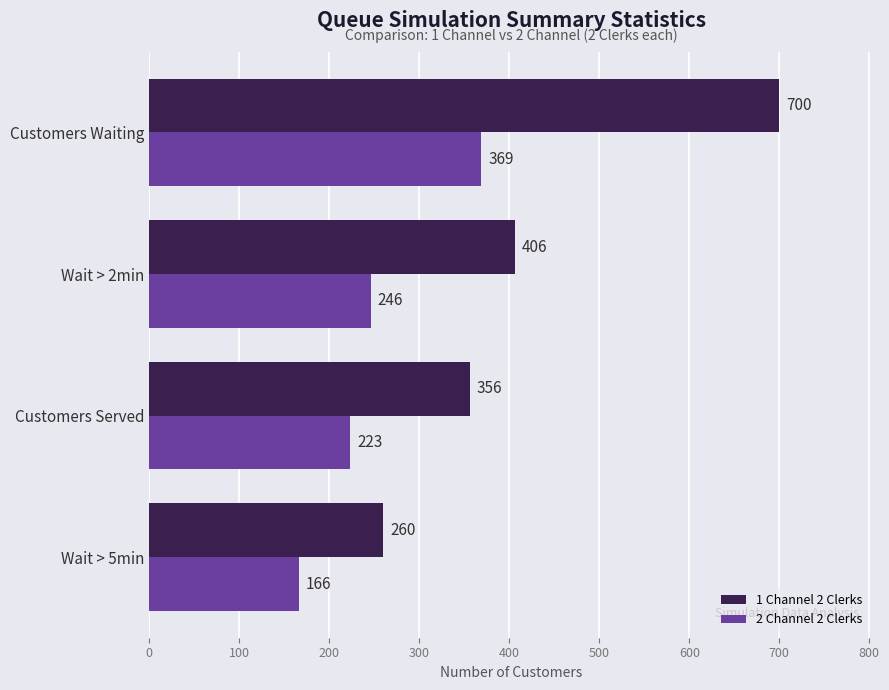

What is the difference between the maximum and second lowest values in the 1 Channel 2 Clerks series?

344